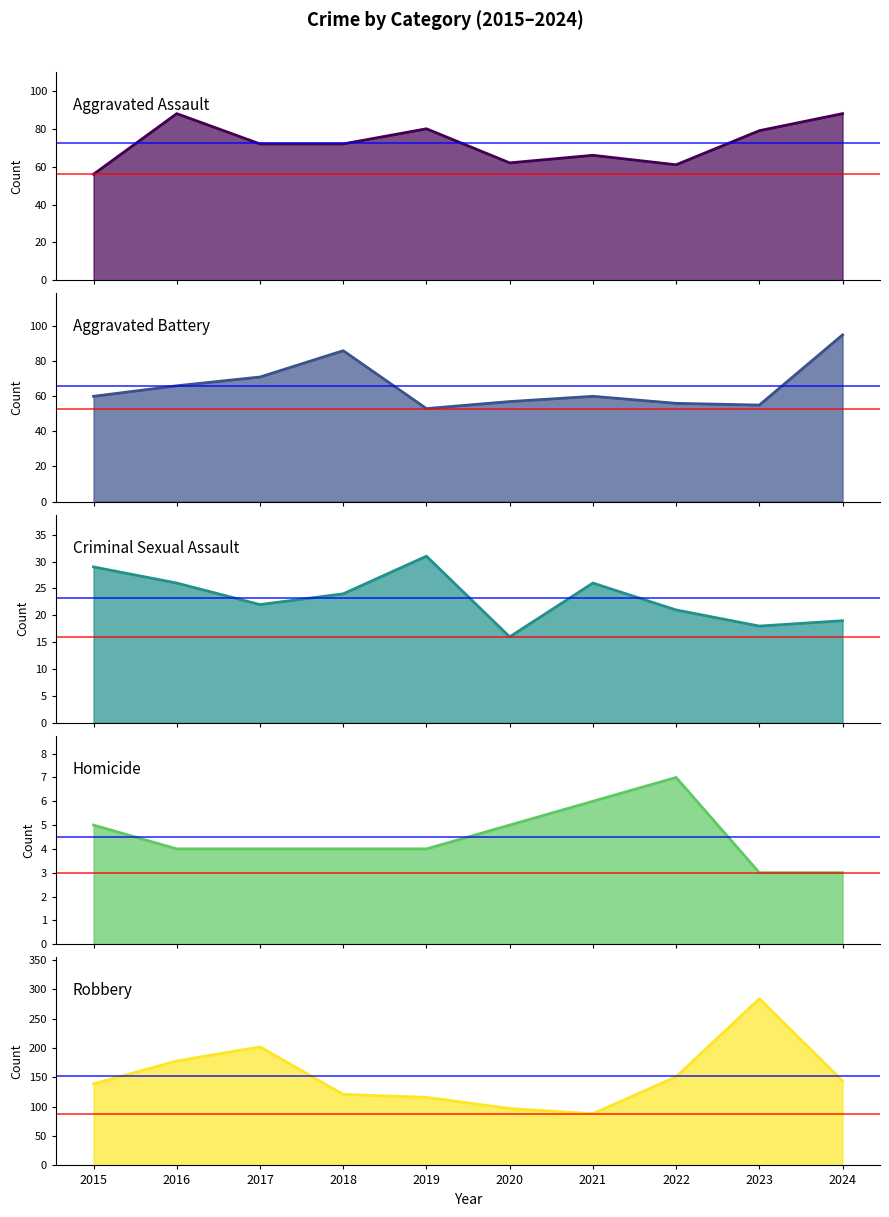

True or false: Aggravated Assault has more than 0 points higher than both neighbors.

True